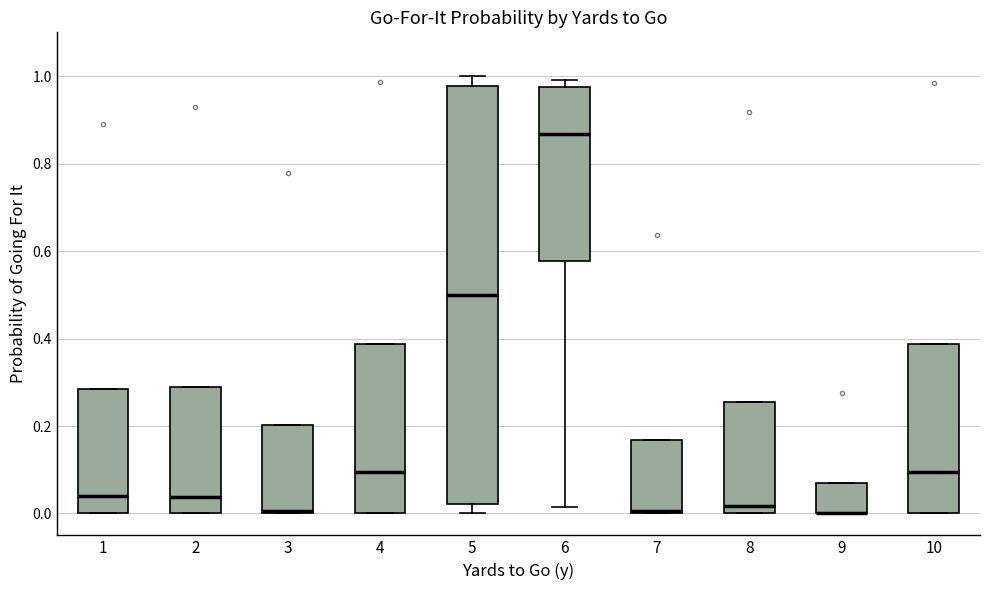

Where is the upper edge of the box at x = 10 on the y-axis? The values are not printed on the chart, so give them approximately, as read against the axis.

0.38